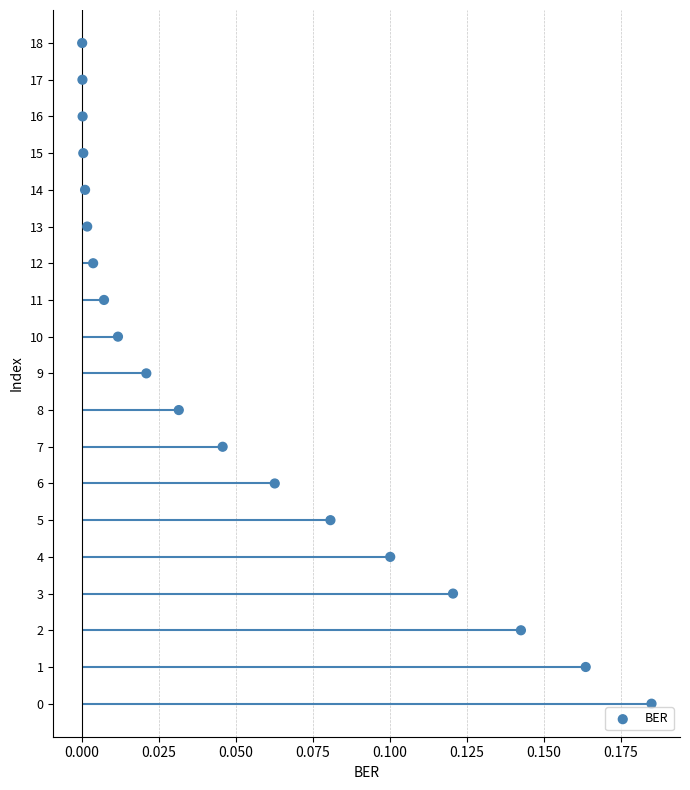

What is the change in value from 0.075 to 0.150?

+3